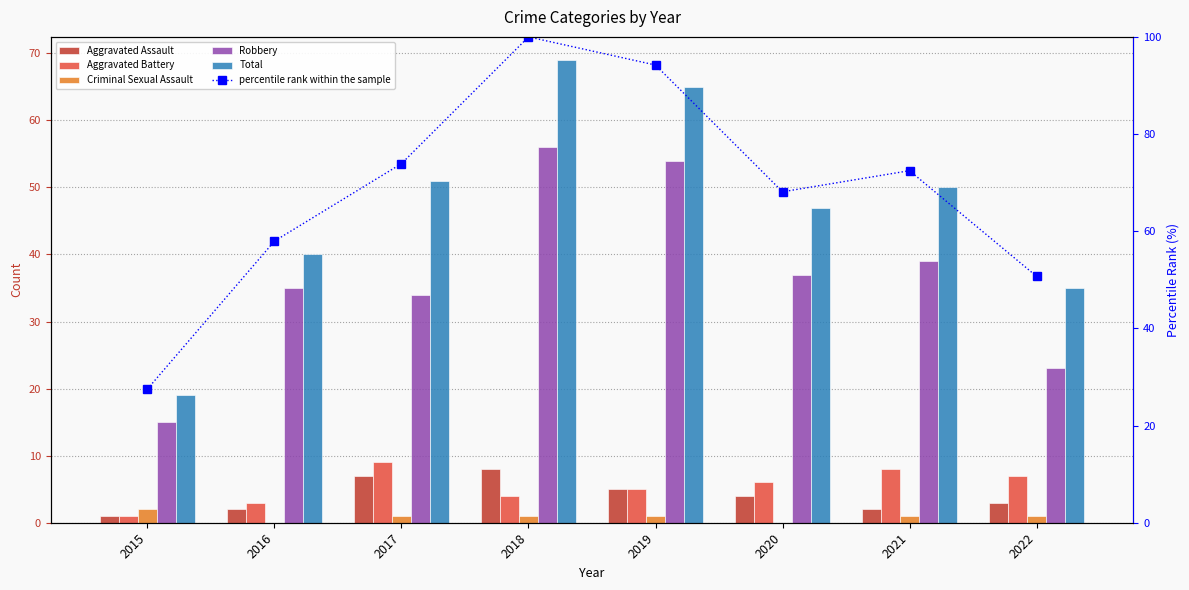

At 2021, list the series in order from smallest to largest.

Criminal Sexual Assault, Aggravated Assault, Aggravated Battery, Robbery, Total, percentile rank within the sample